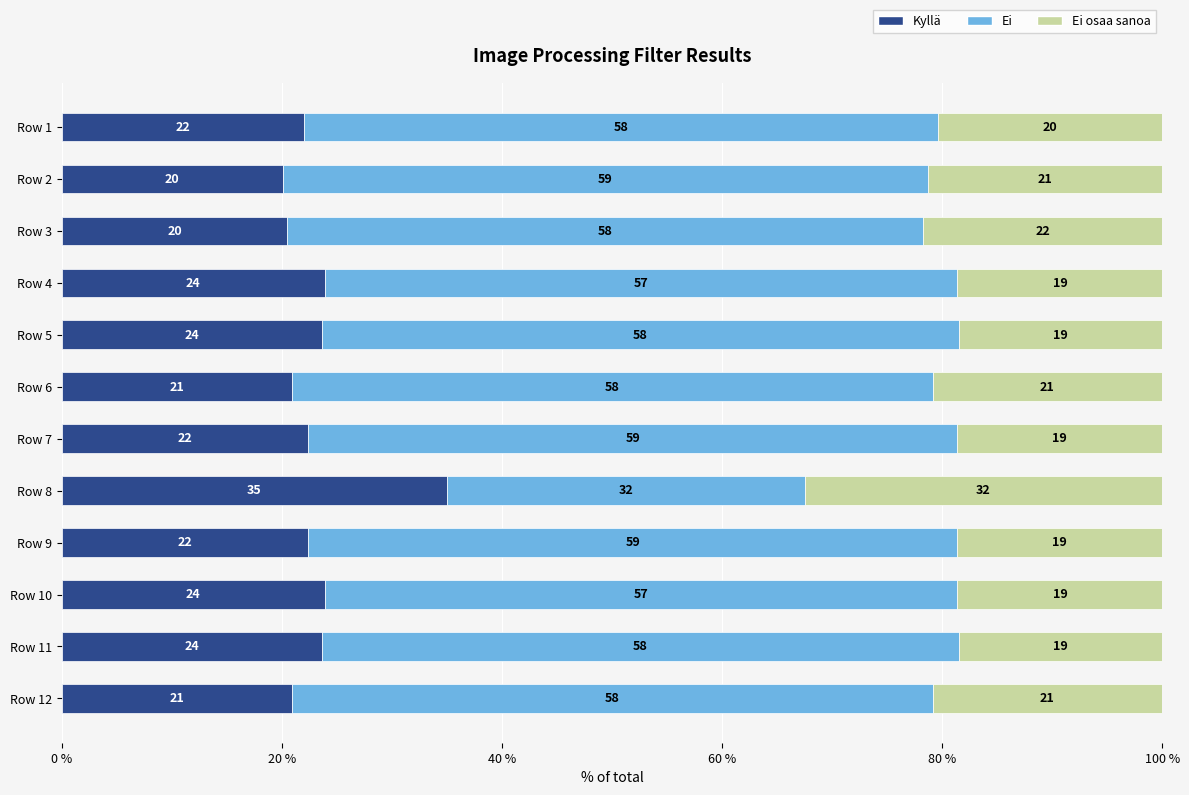

What are all the series names shown in the legend?

Kyllä, Ei, Ei osaa sanoa